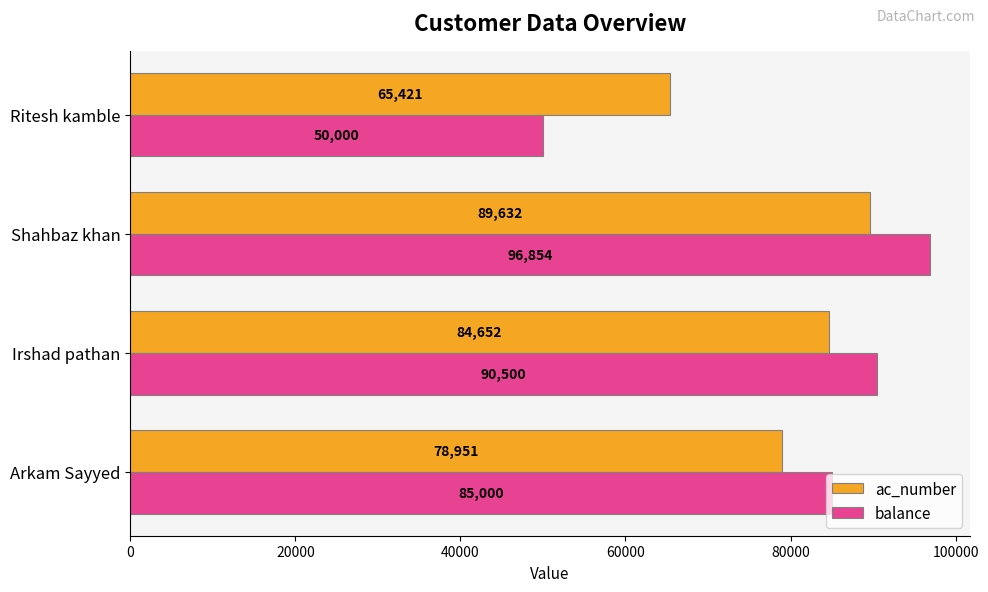

How many data points in ac_number are less than 84652?

2